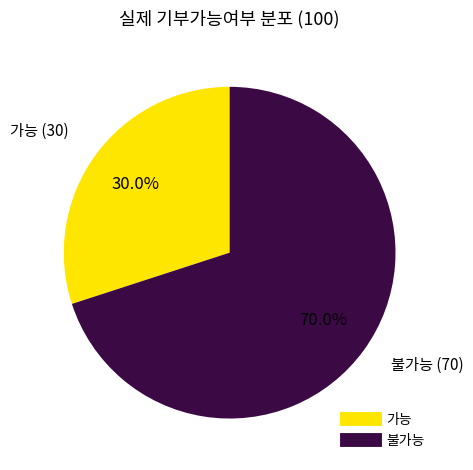

What is the majority slice?

불가능